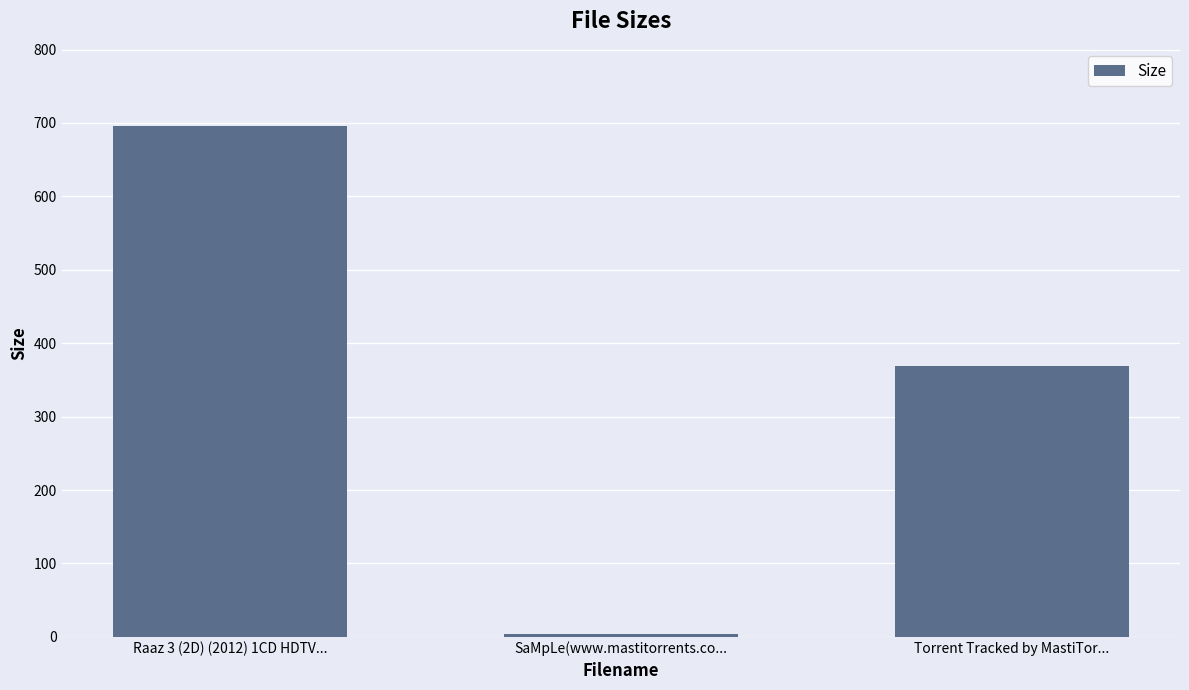

At which category does the chart reach its minimum across all series?

SaMpLe(www.mastitorrents.co...